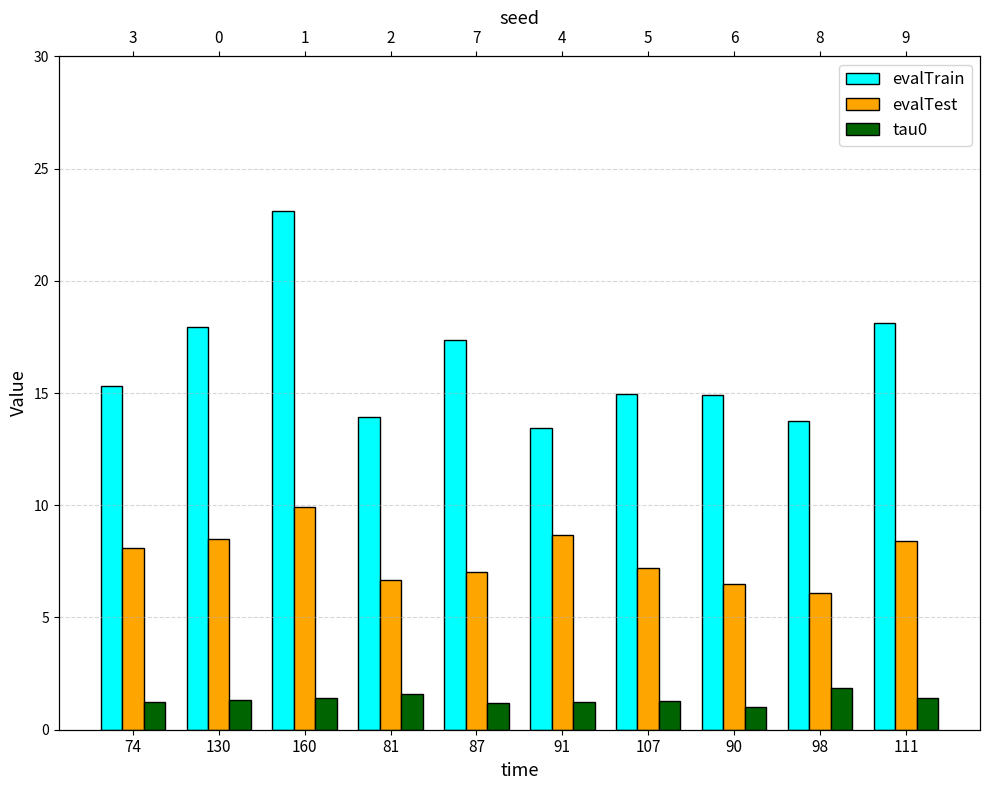

How many bars are there in each group?

3